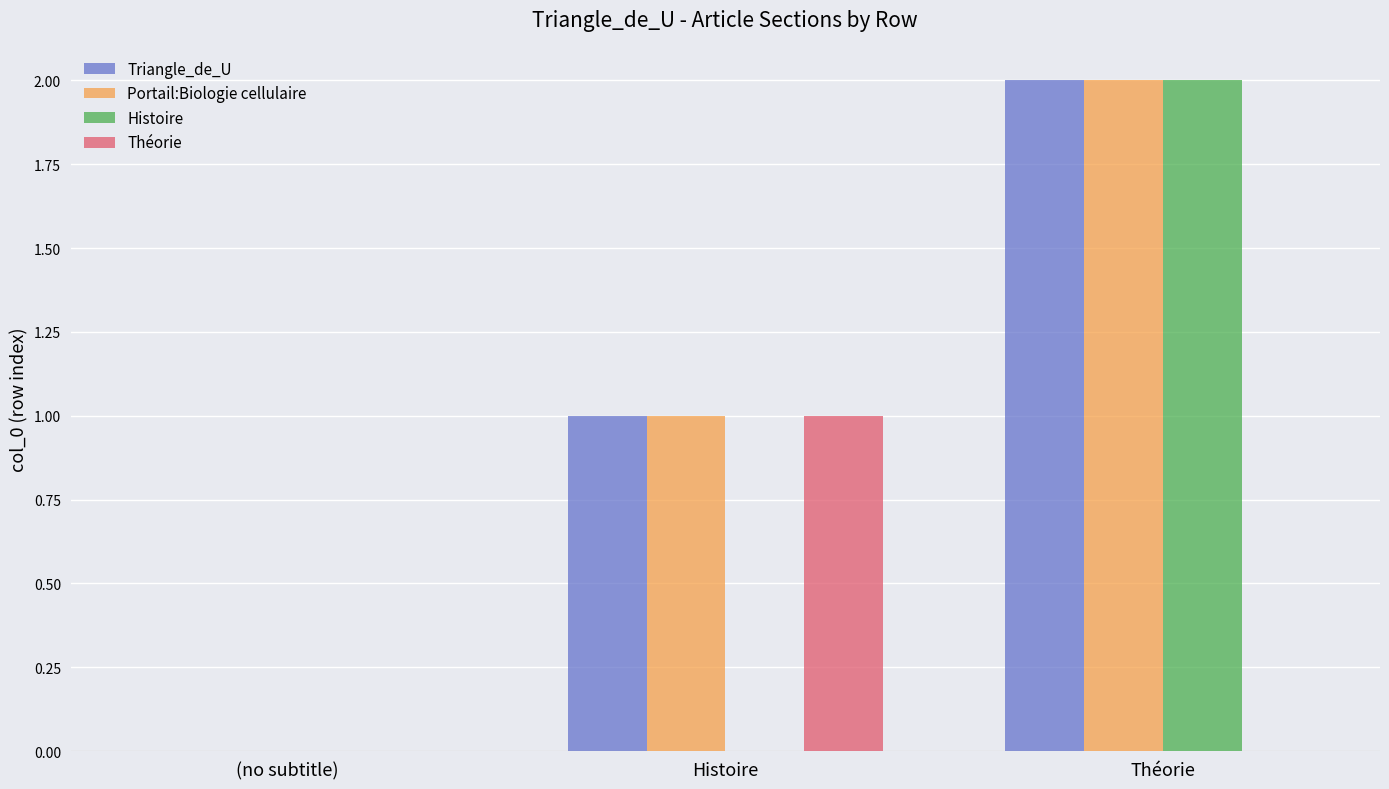

Which category has the highest value across all series?

Théorie